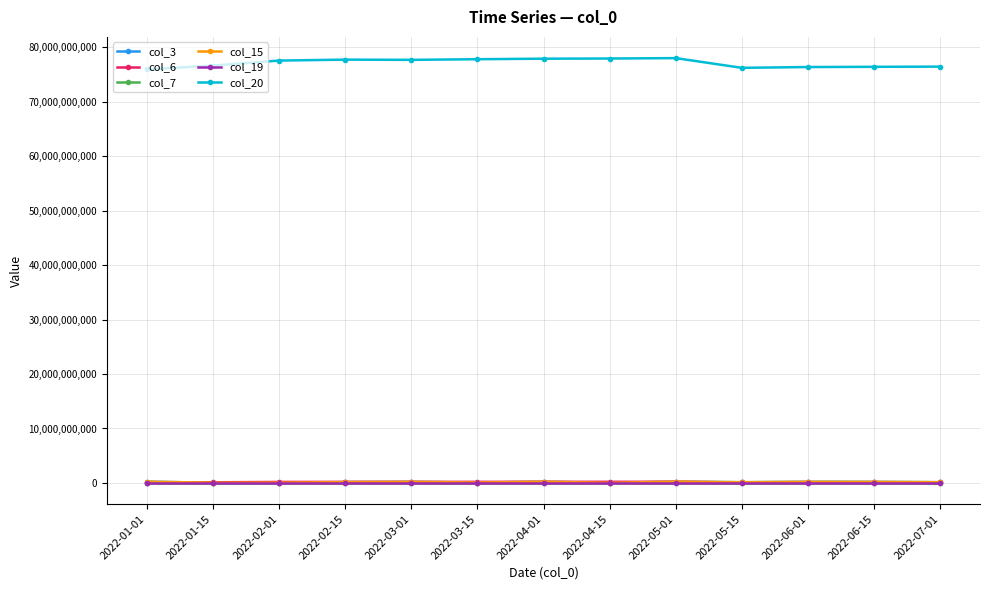

The value of col_15 at 2022-06-01 is 216899576. True or false?

True